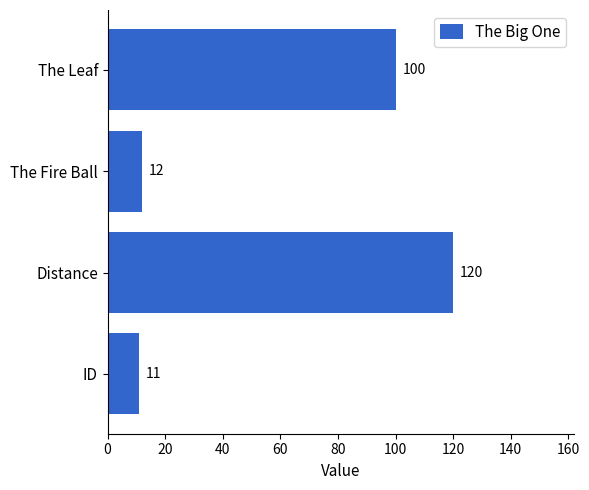

Reading bottom to top, extract all data points from this chart.

ID=11	Distance=120	The Fire Ball=12	The Leaf=100